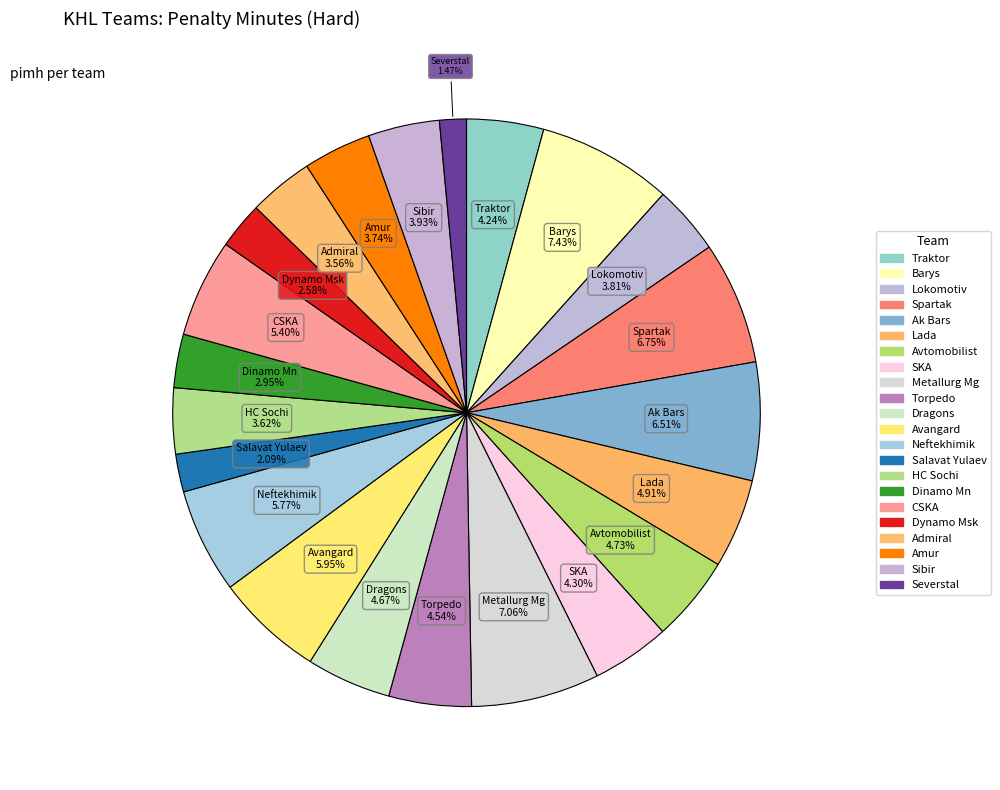

Approximately how many times larger is the value at Lada compared to Ak Bars?

0.8